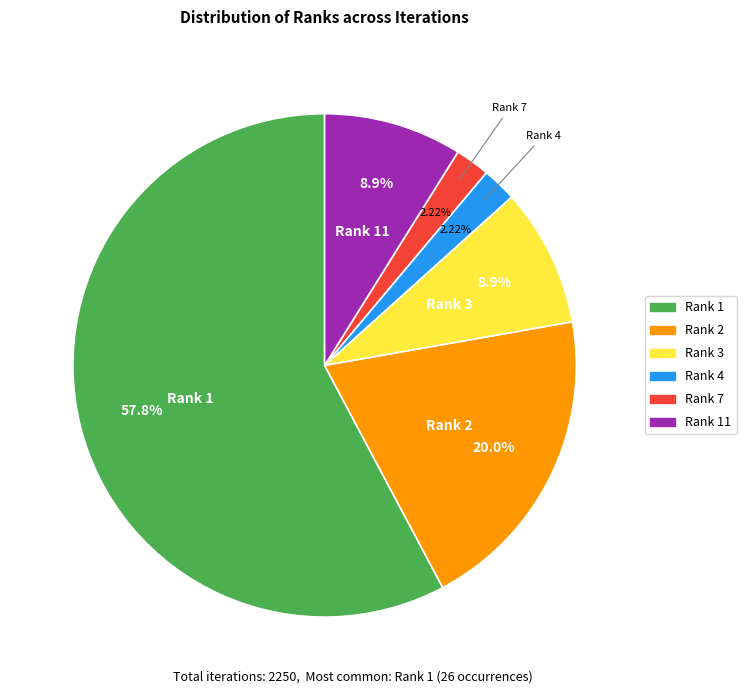

Is there any slice that represents more than half of the pie?

Yes